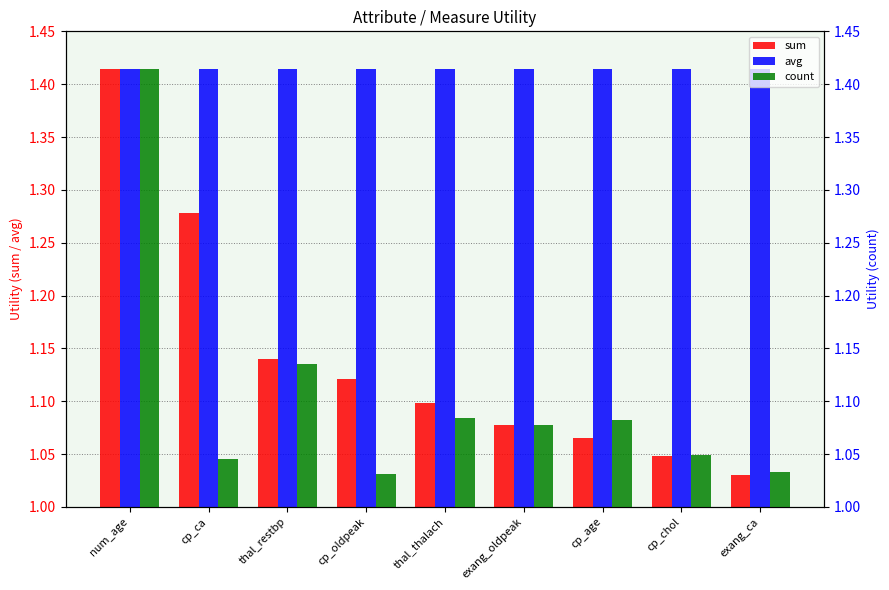

What is the greatest value displayed?

1.4